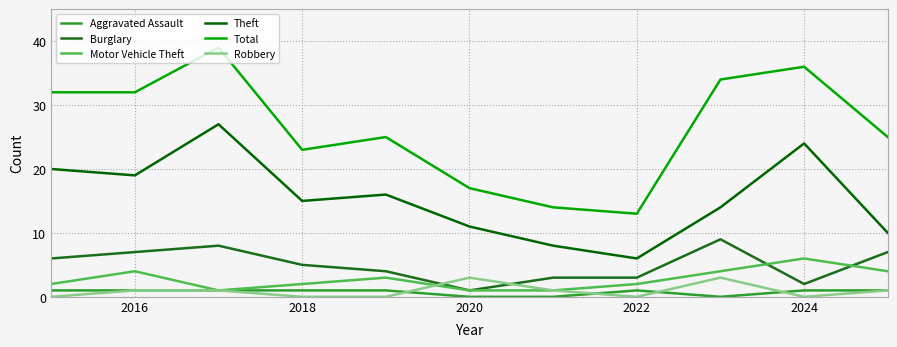

True or false: Aggravated Assault has more than 2 points higher than both neighbors.

False